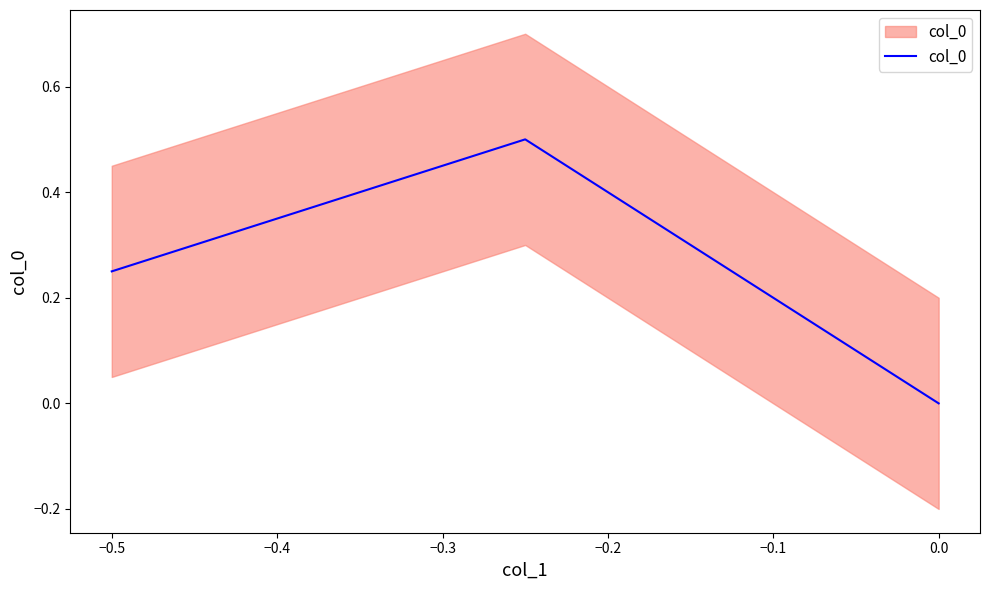

Is it true that the value at 0.0 is -0.2?

False